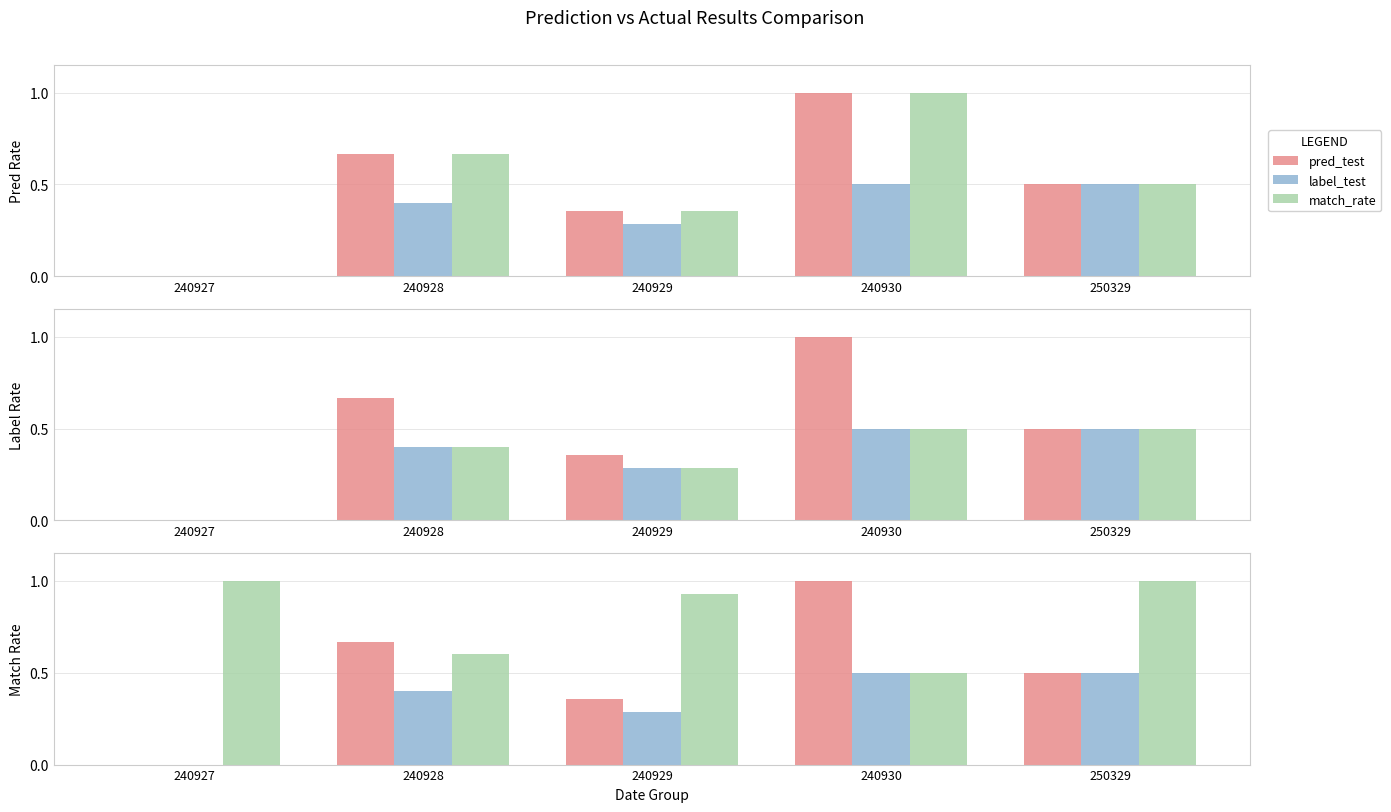

What is the difference between the highest and lowest values at 240929?

0.6